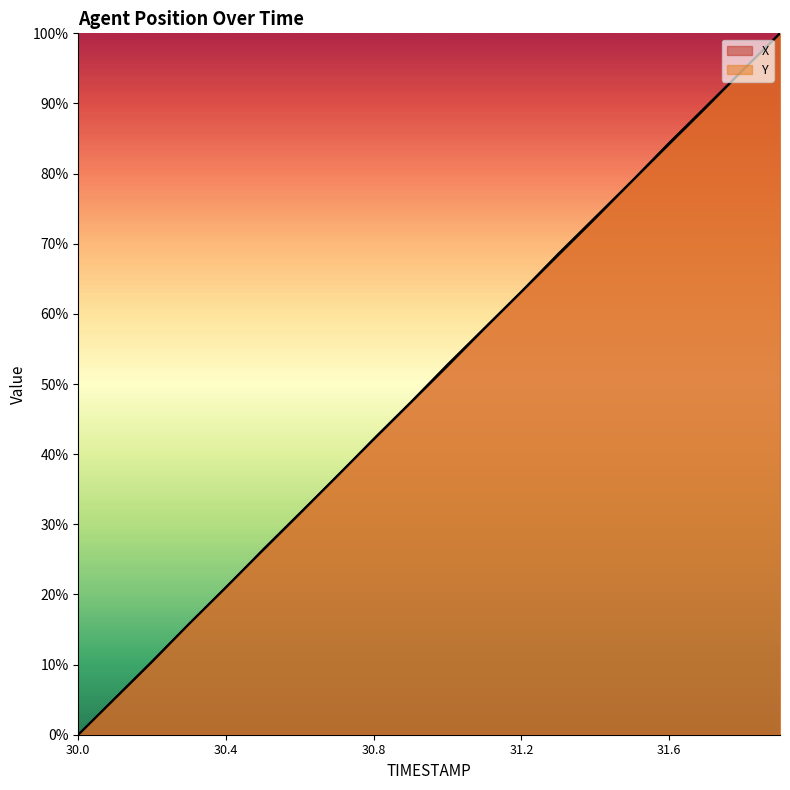

Which series has the widest spread of values?

X